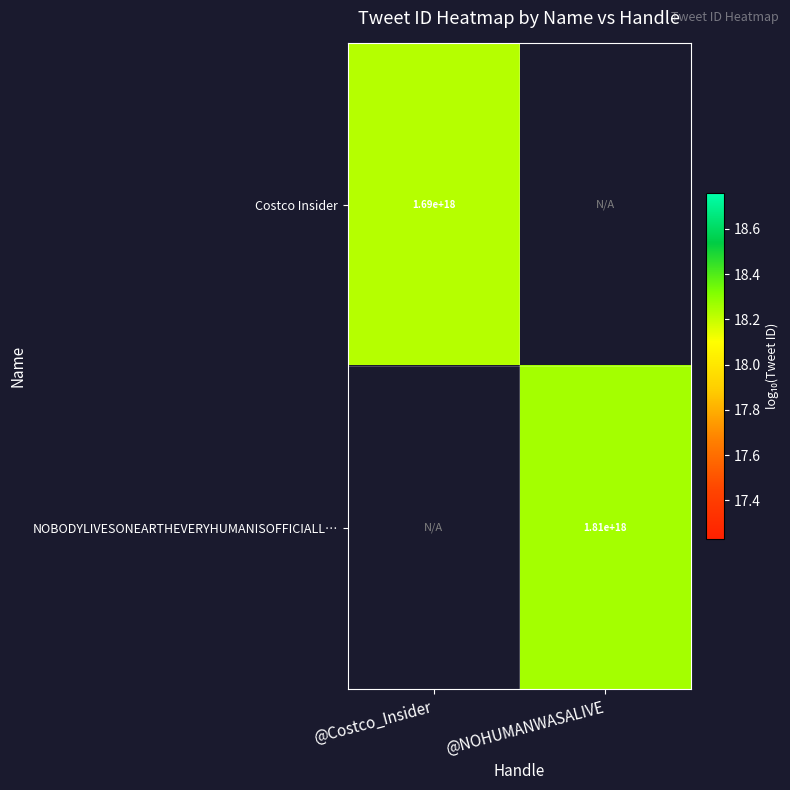

At @Costco_Insider, list the series in order from largest to smallest.

Costco Insider, NOBODYLIVESONEARTHEVERYHUMANISOFFICIALL…